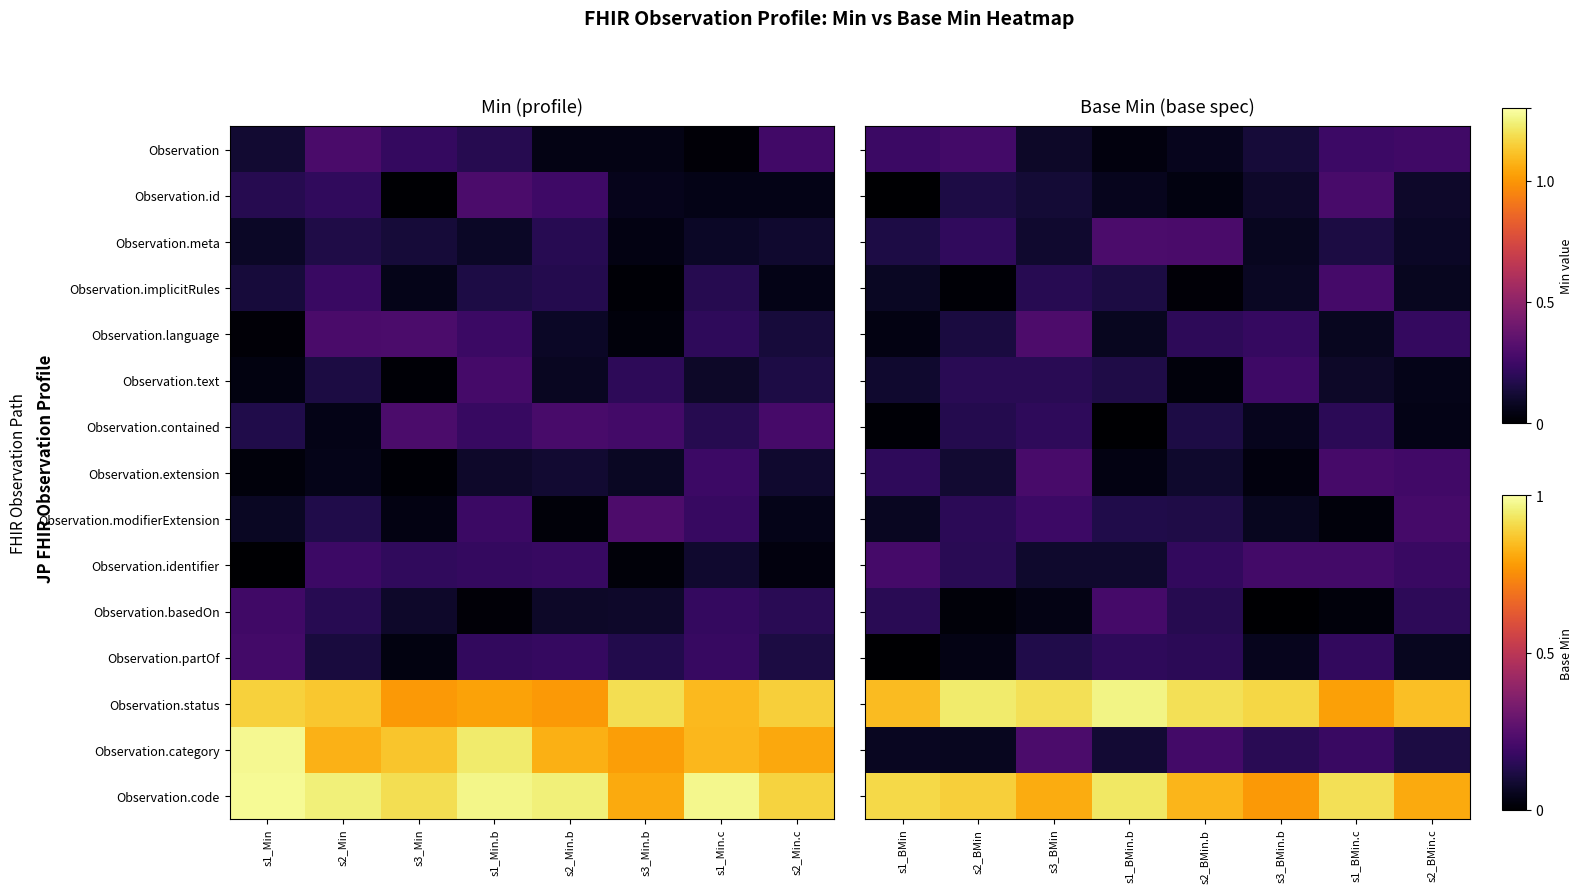

Between s3_Min and s1_Min.b, which is larger?

s3_Min